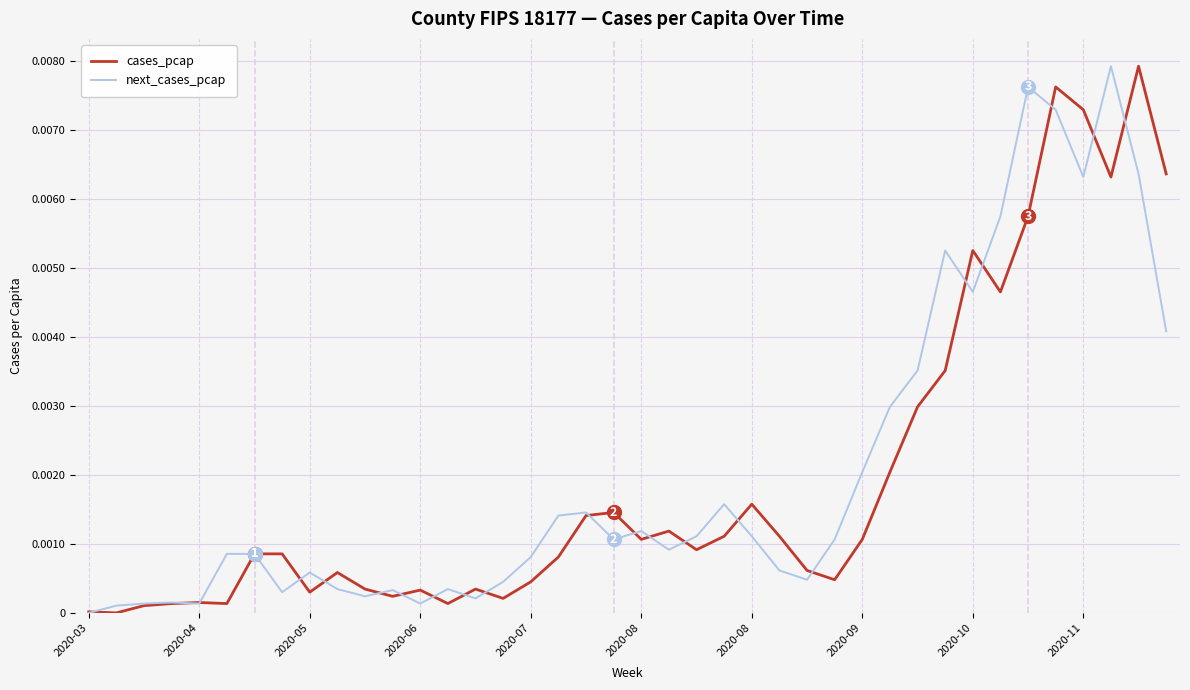

At how many categories does at least one series exceed 0?

40